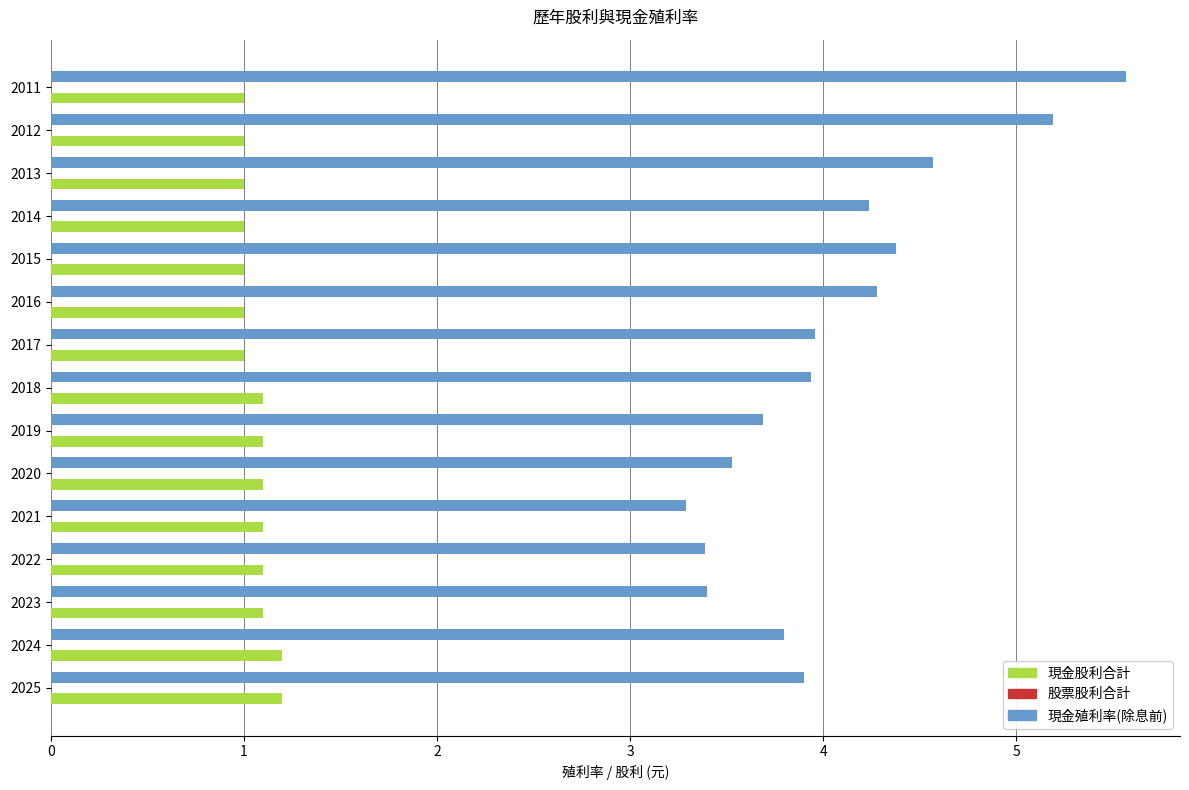

Is it true that 現金股利合計 equals 1.1 at 2019?

True